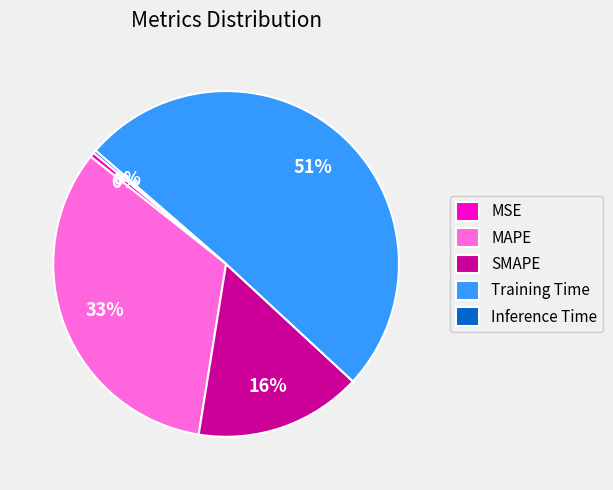

Which slice represents more than half of the pie?

Training Time